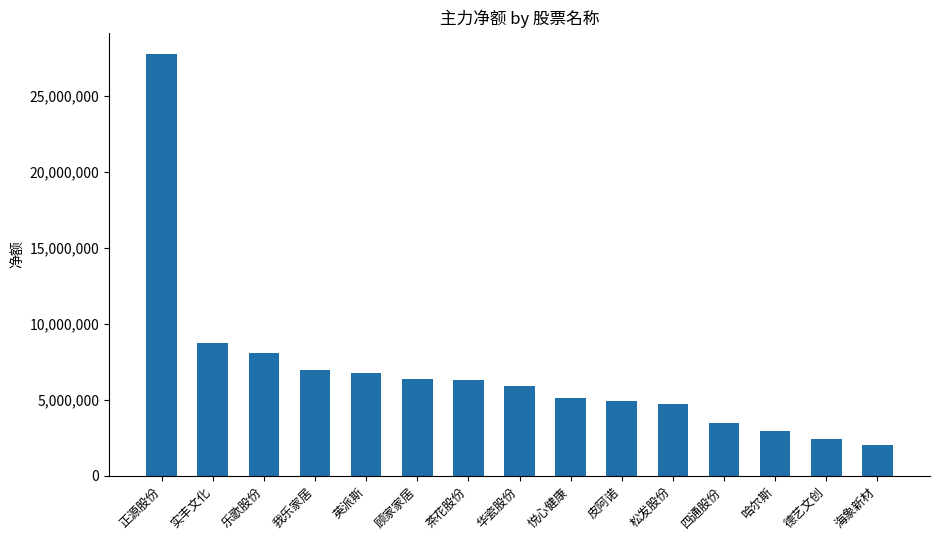

At which label is the value closest to 14910138?

实丰文化